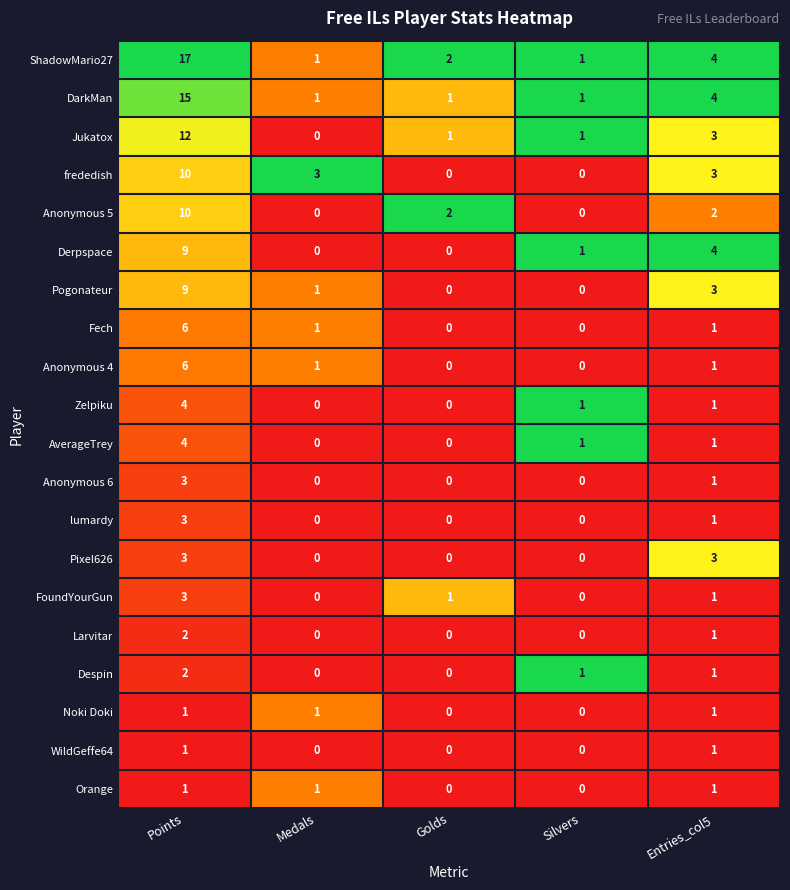

What is the maximum value shown in the chart?

17